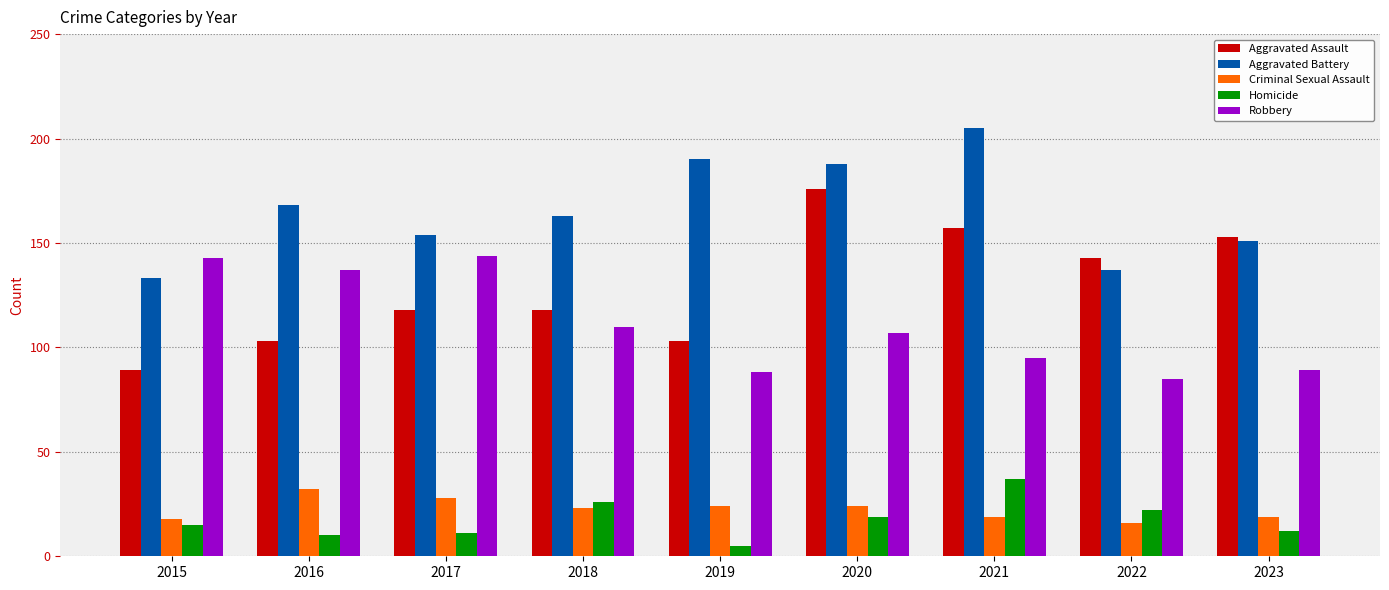

What is the difference between the maximum and minimum values in the Homicide series?

32